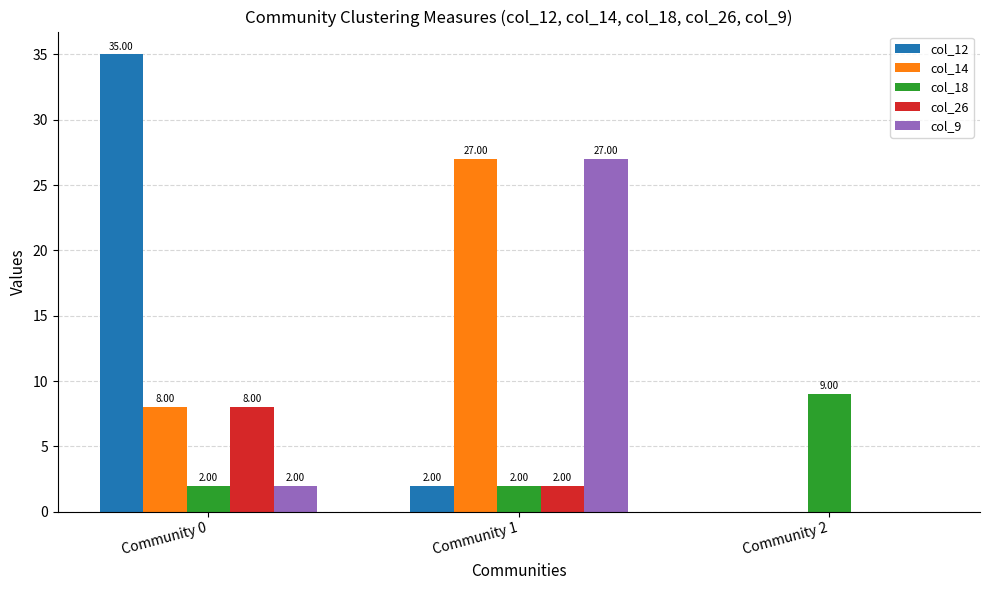

At which category is the sum across all series the highest?

Community 1